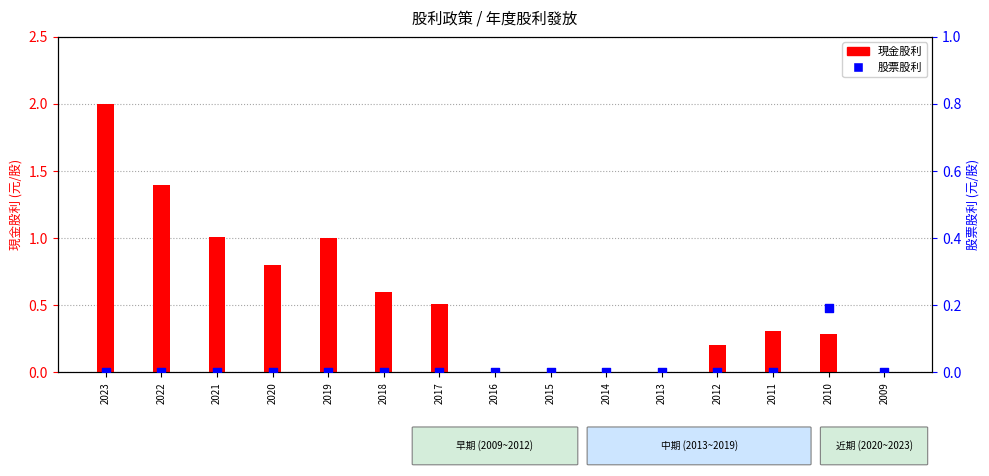

Which series has the largest total across all categories?

現金股利